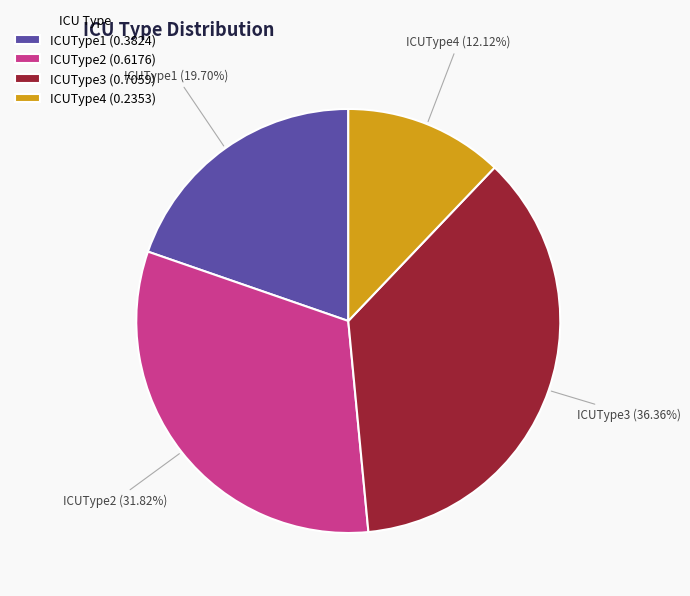

Do ICUType3 (0.7059) and ICUType4 (0.2353) together represent more than half of the pie?

No